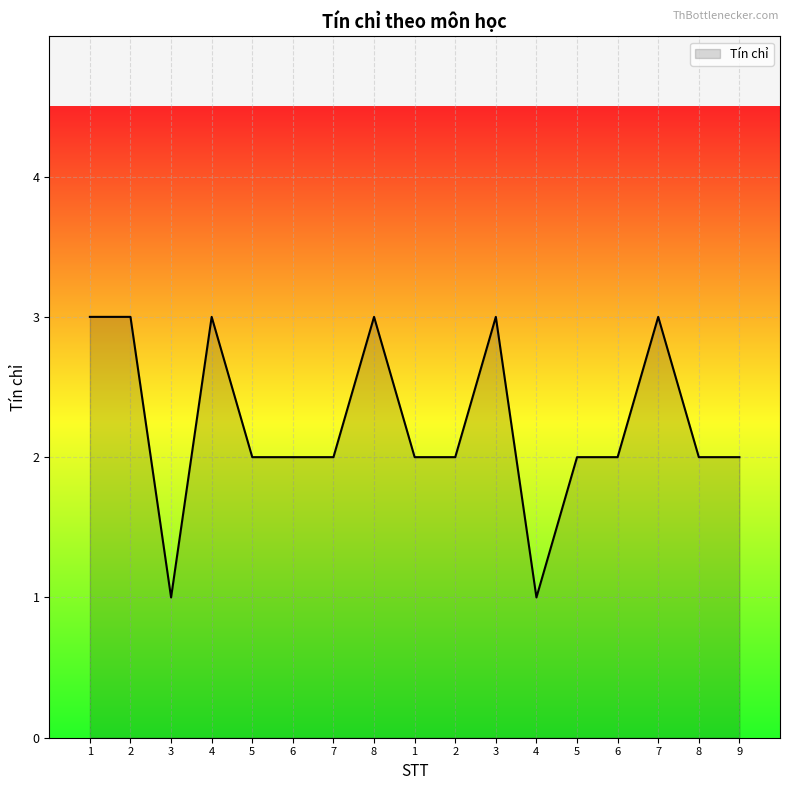

Where does the data first go above 2?

1